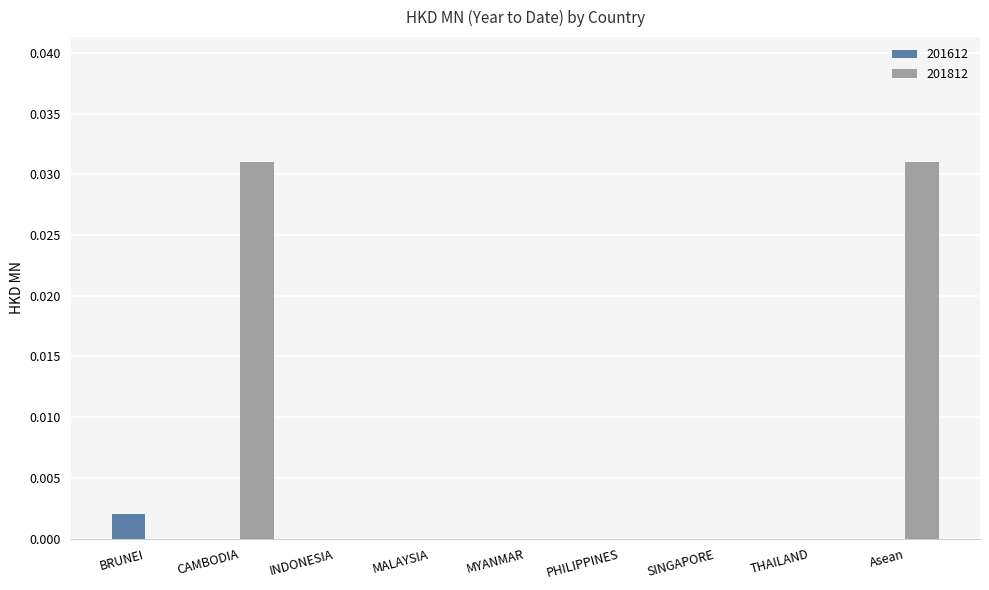

True or false: 201812 has a value of 0.1 at Asean.

False